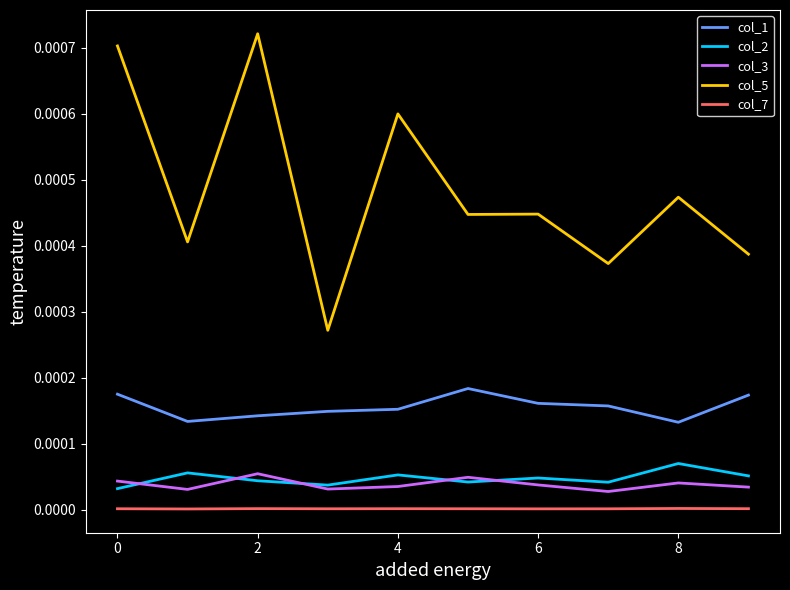

True or false: col_3 and col_7 cross at least once.

False